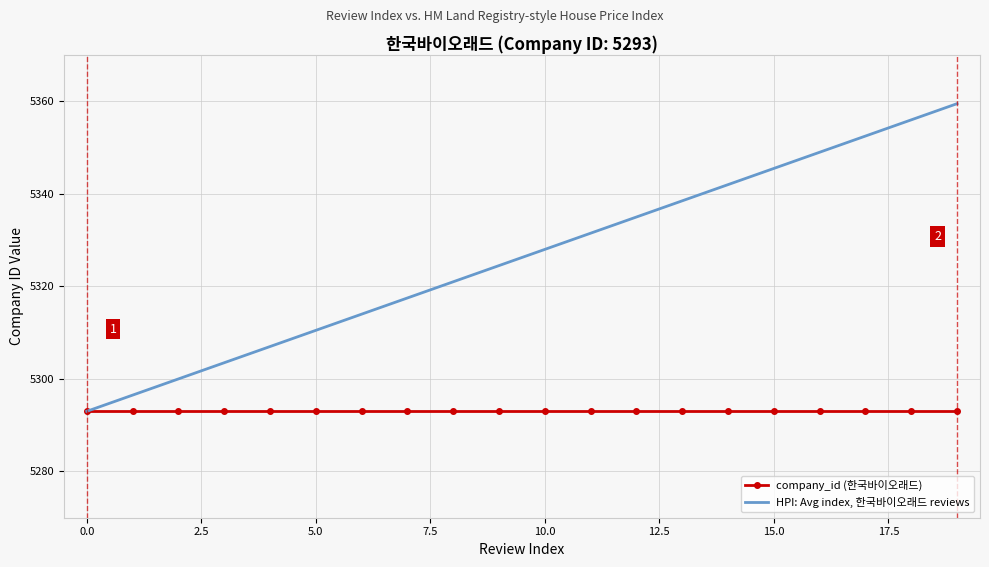

What is the smallest value displayed?

5293.0